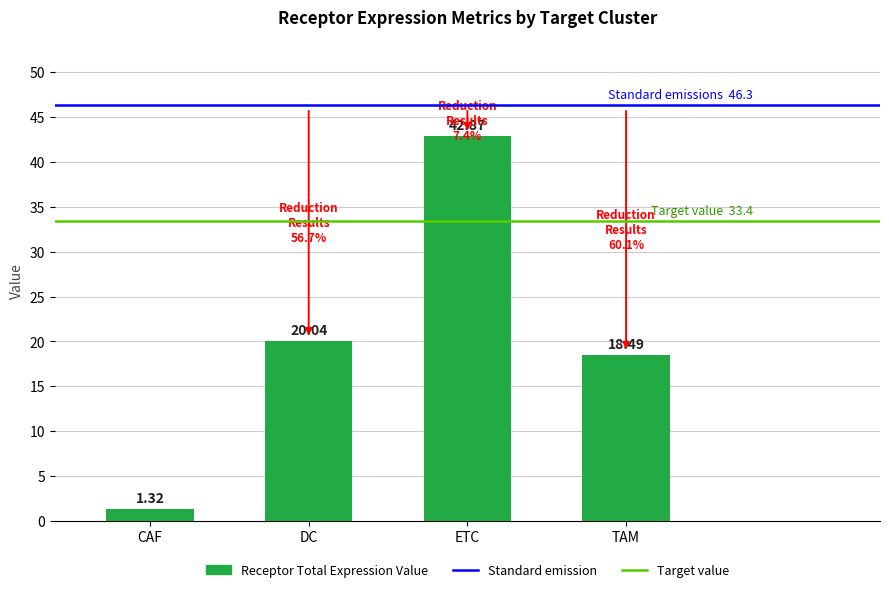

What is the label of the 4th bar from the left?

TAM